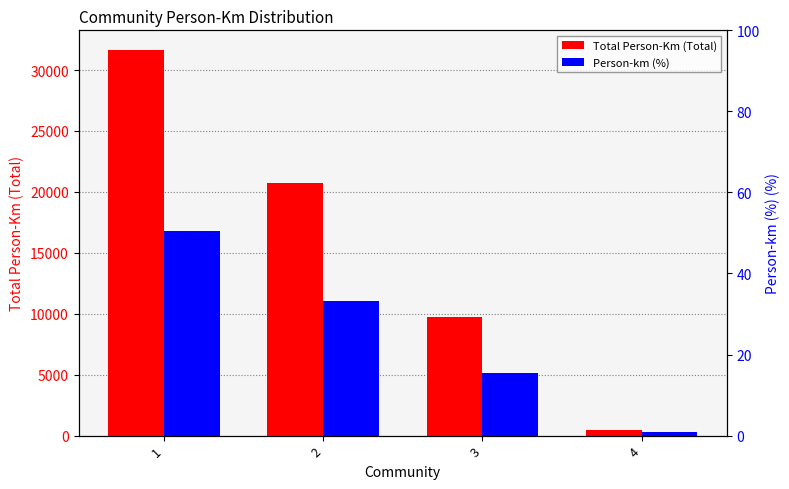

Which has a higher value, 3 or 1?

1